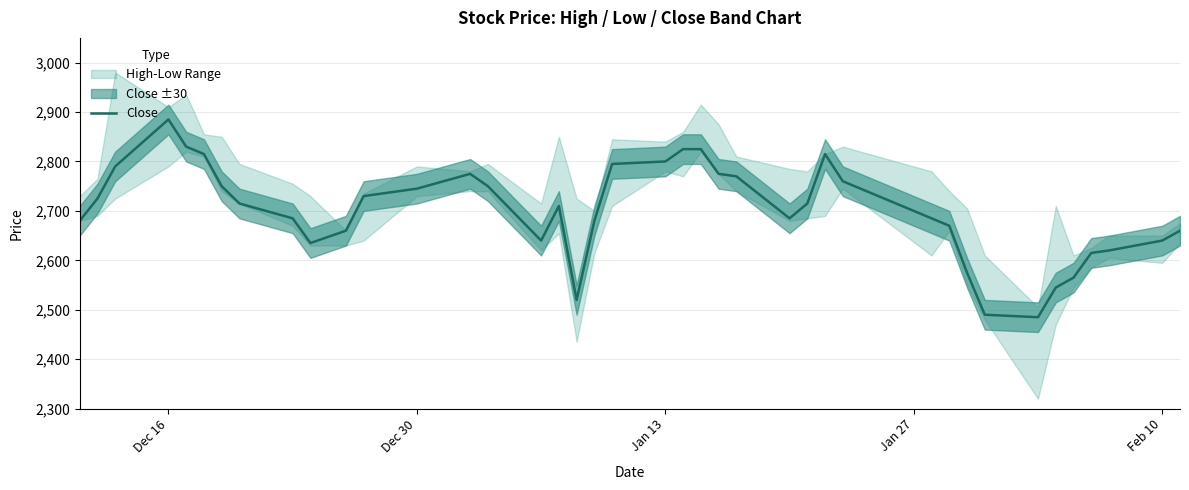

What is the highest value of the Close series?

2885